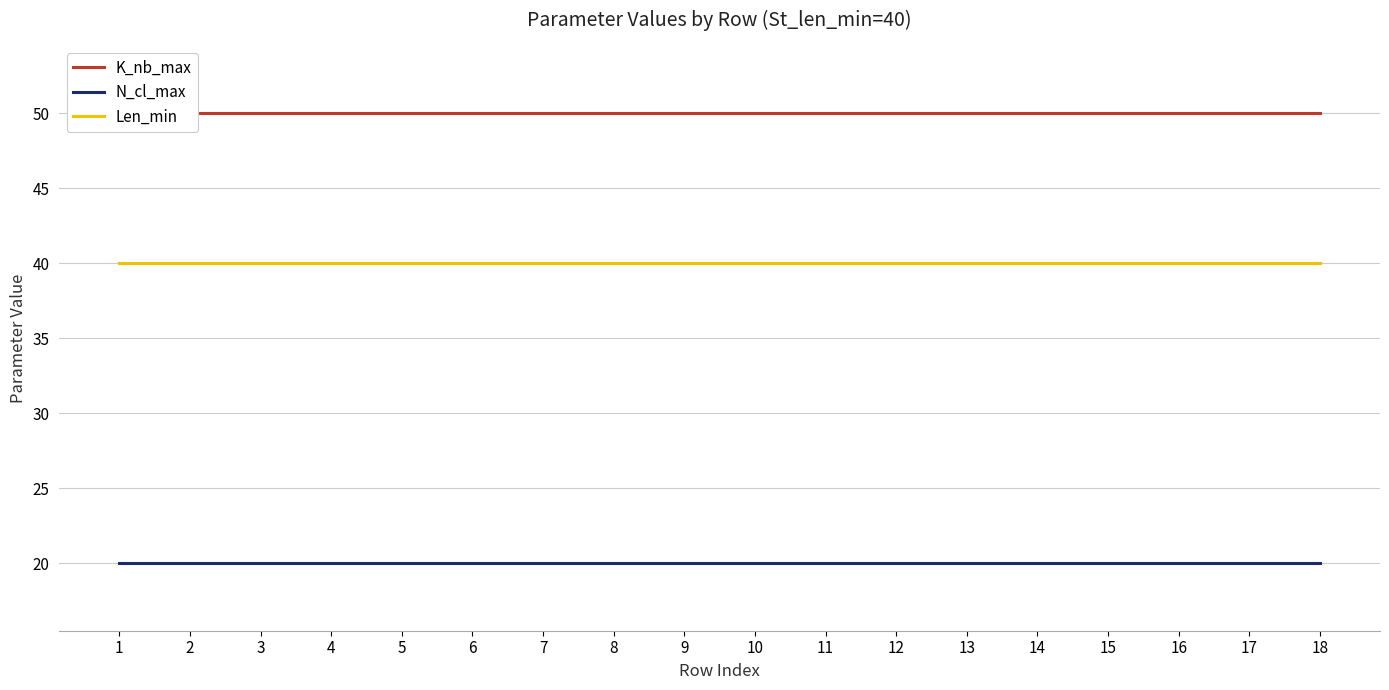

True or false: N_cl_max has a value of 11 at 10.

False